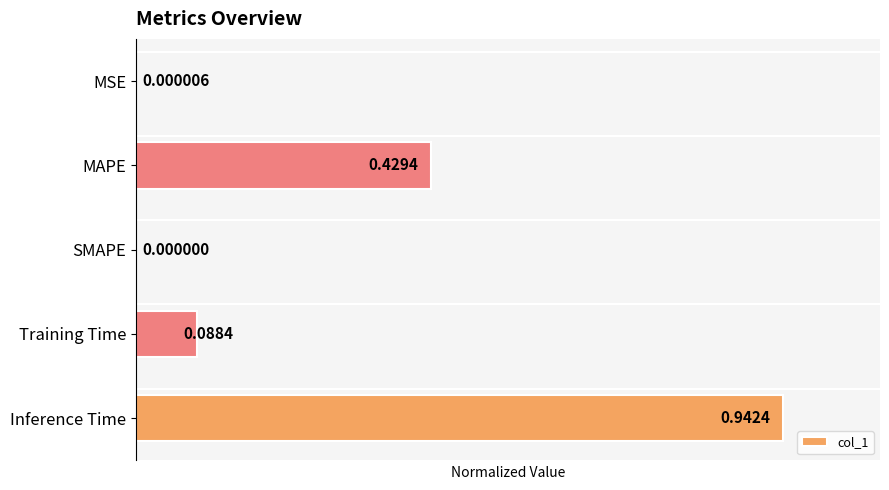

What is the sum of all values?

1.5